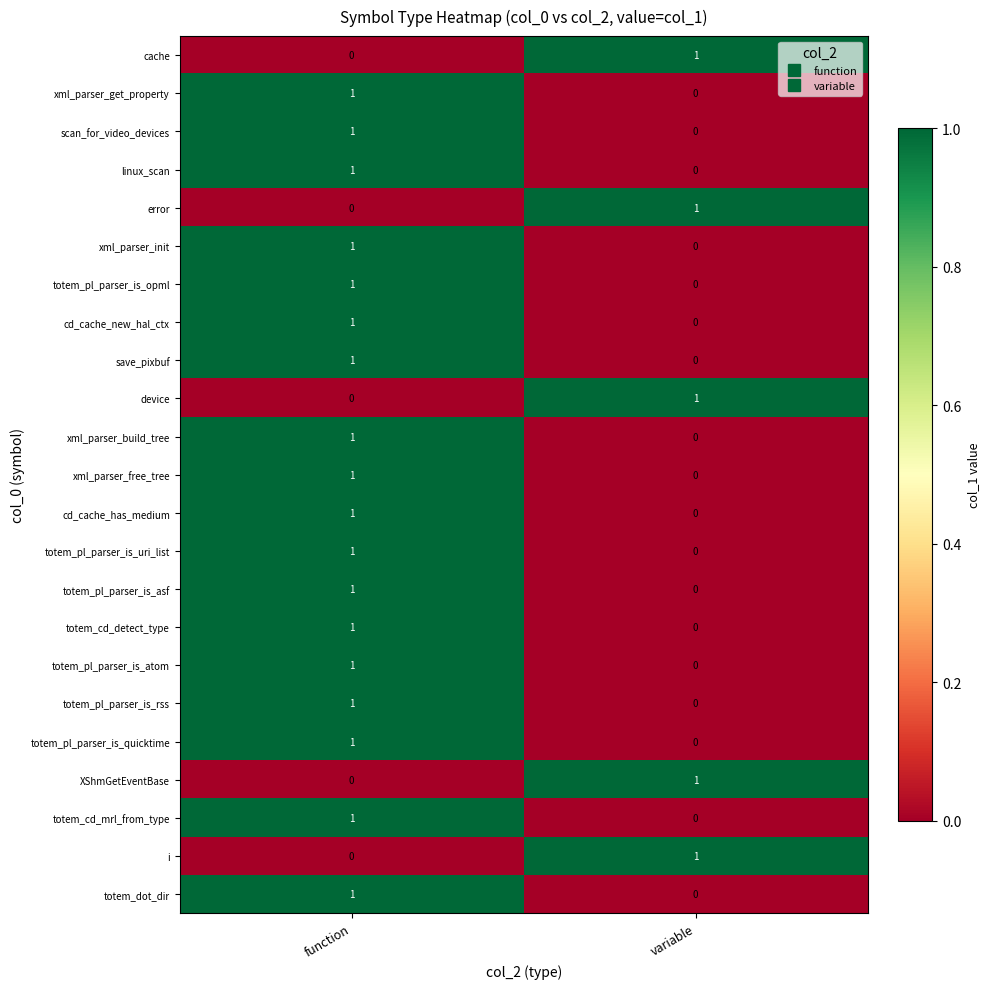

At which category is the sum across all series the highest?

function